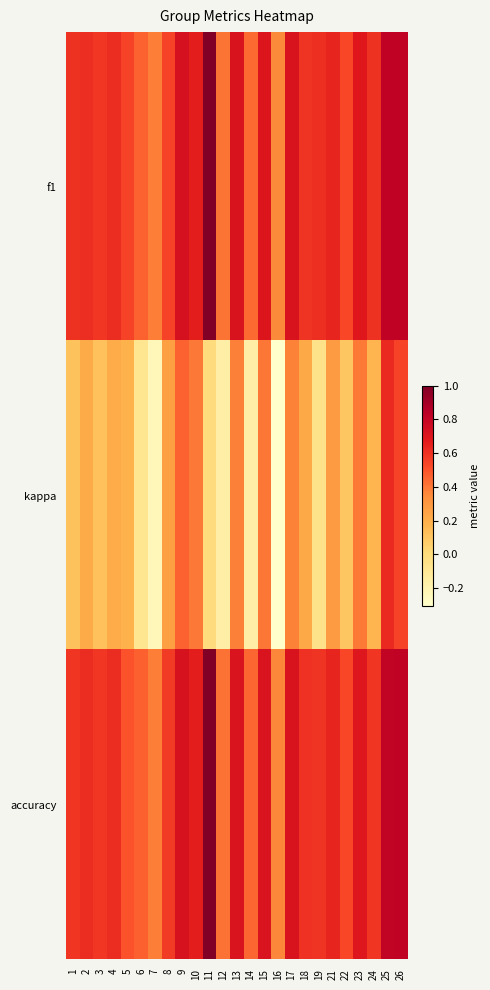

What is the greatest value displayed?

1.0